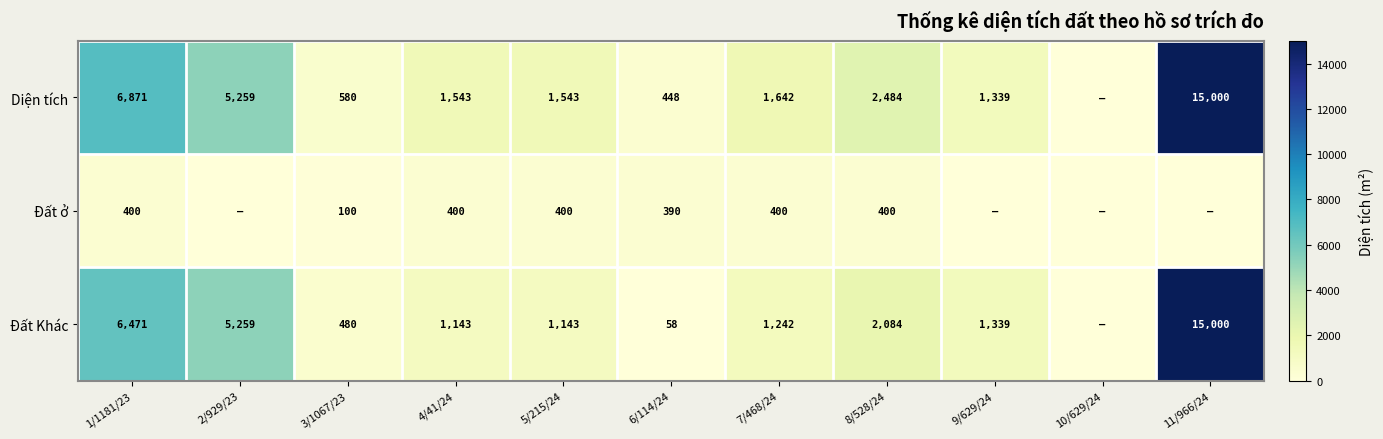

What is the difference between the highest and lowest values at 1/1181/23?

6471